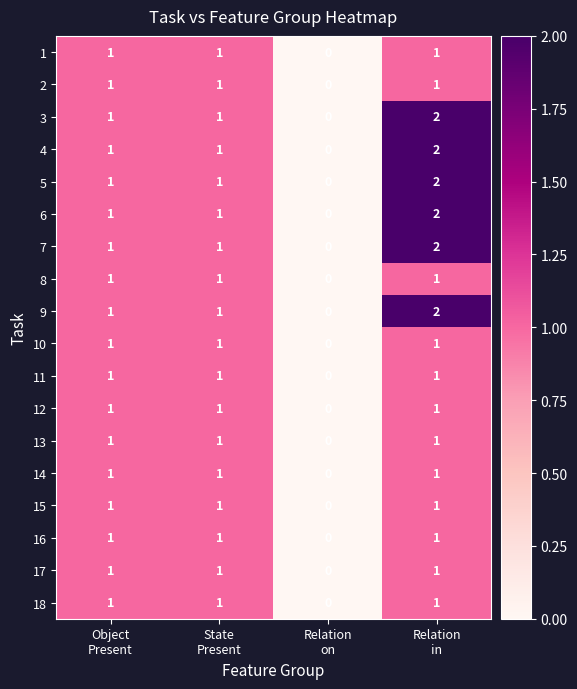

What is the sum of all 5 values?

4